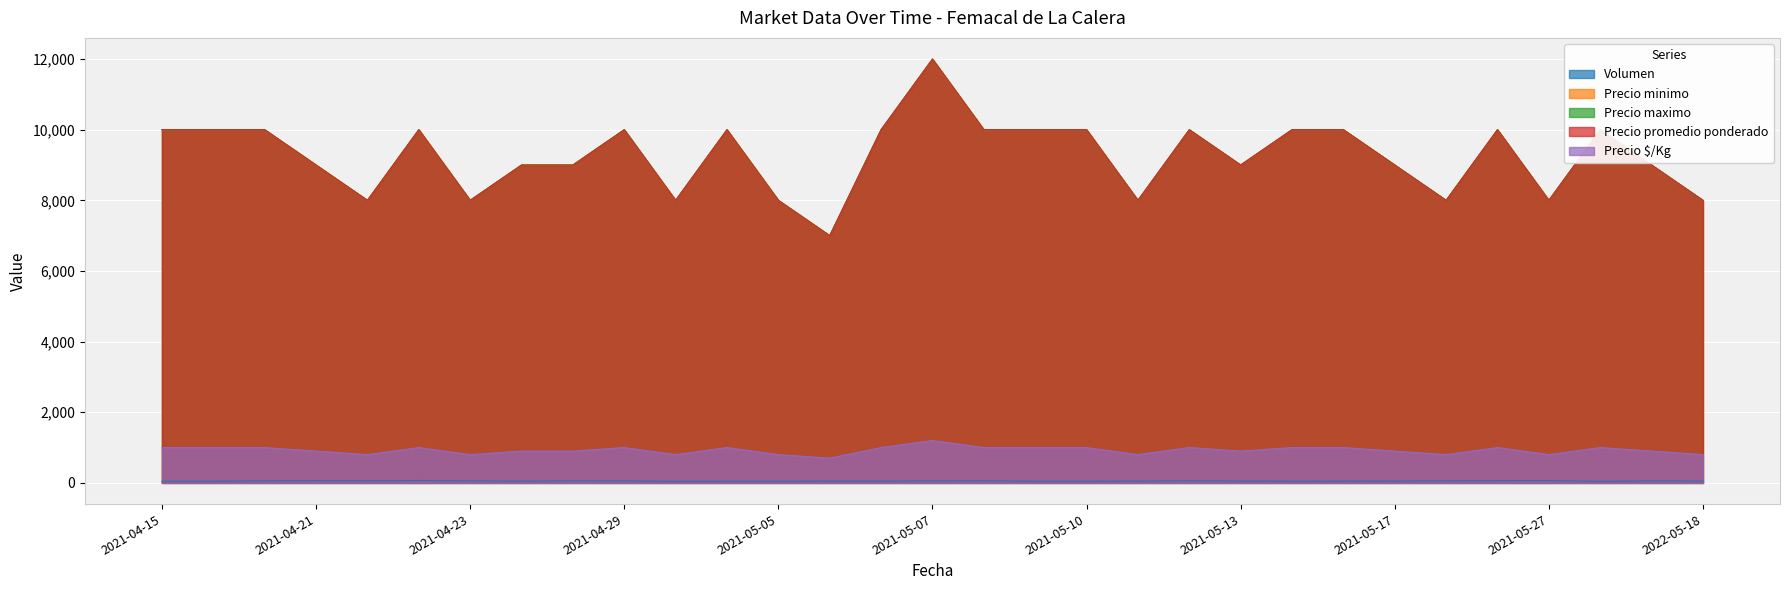

At which category does Precio promedio ponderado reach its first local peak?

2021-04-22